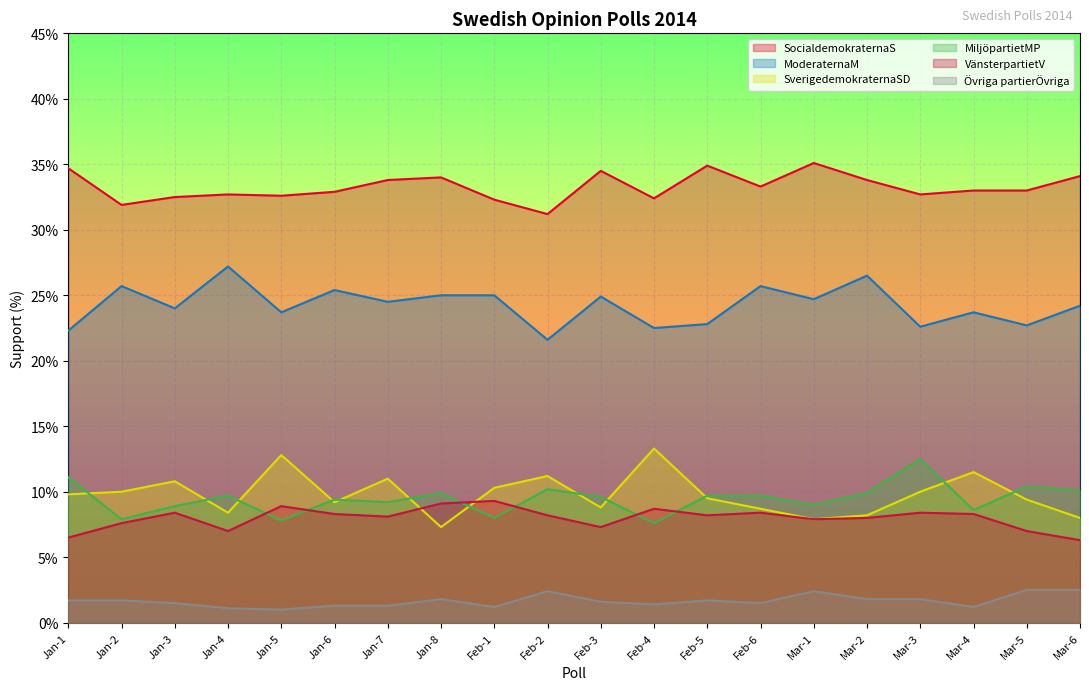

True or false: MiljöpartietMP and Övriga partierÖvriga intersect in this chart.

False